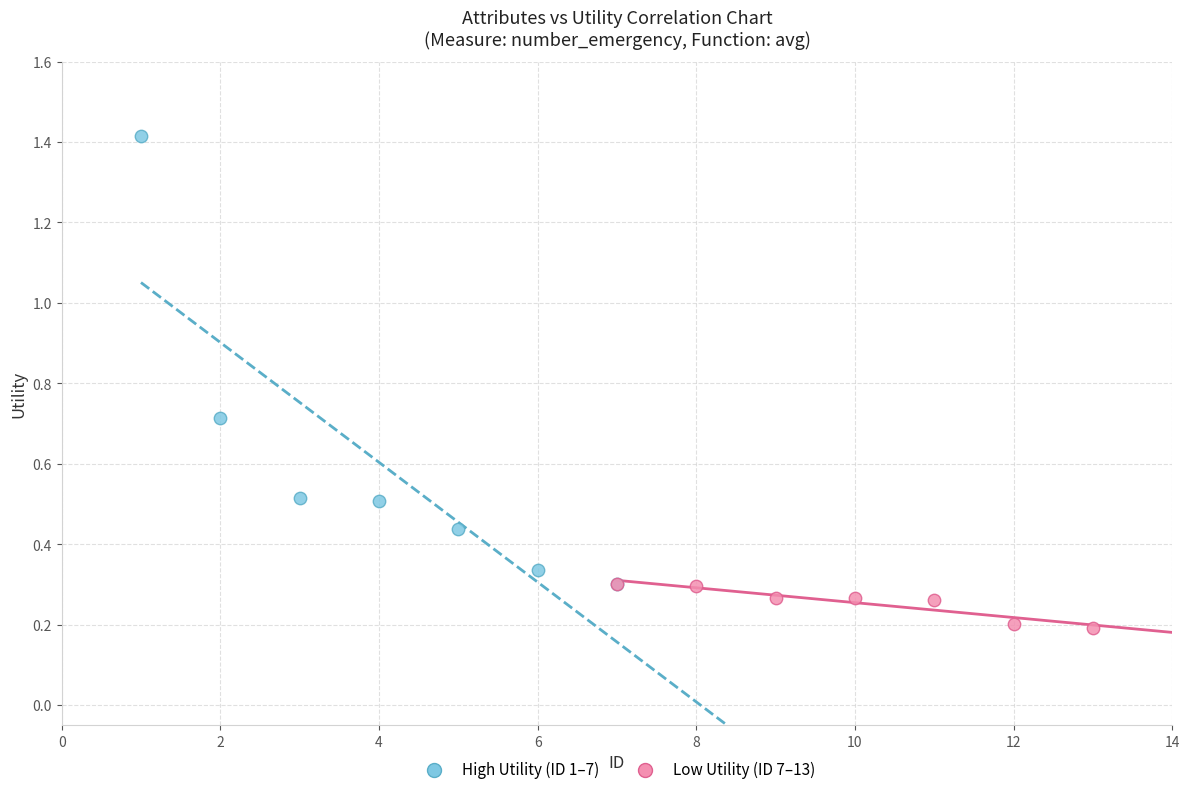

Which series contains the lowest Y value?

Low Utility (ID 7–13)